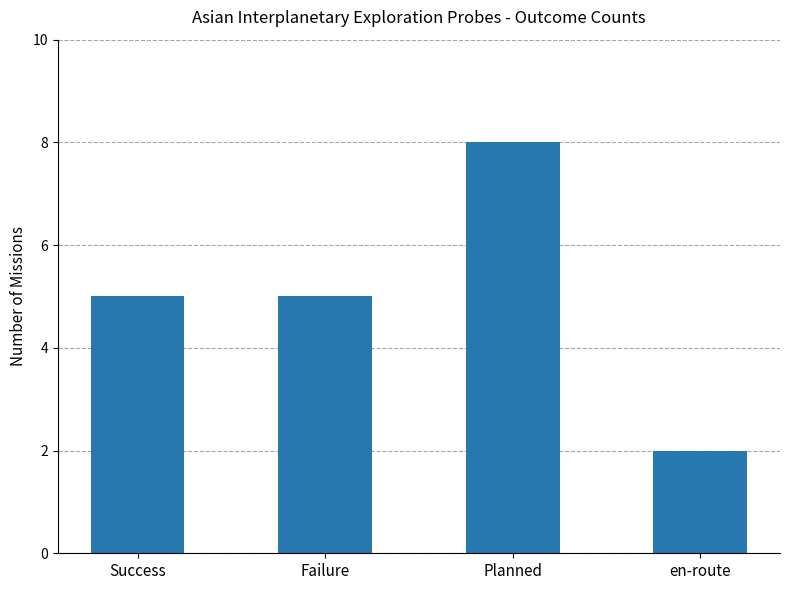

What is the value of the 2nd bar from the left?

5